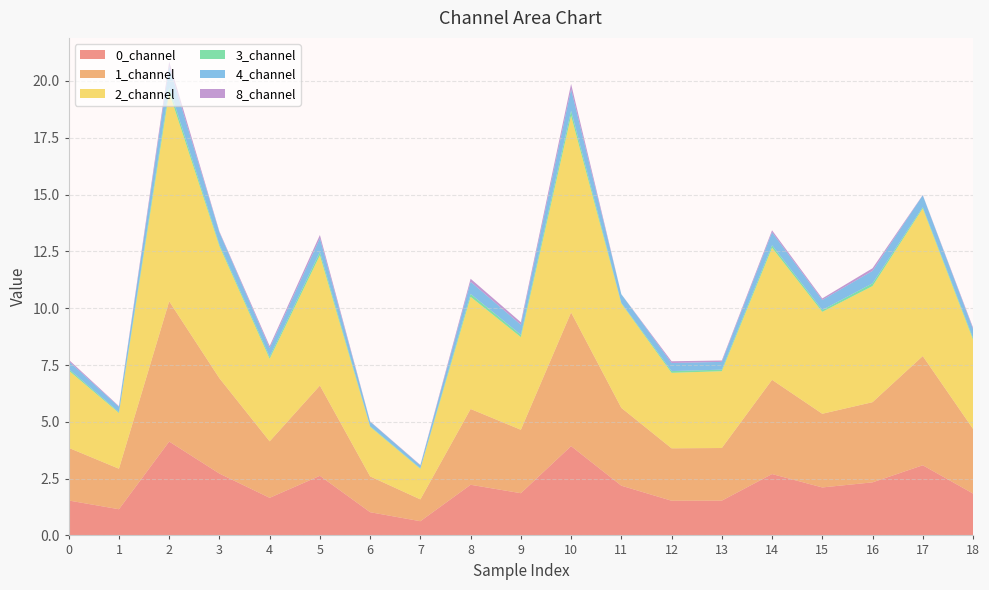

Reading left to right, extract all data points from this chart.

0_channel: 0=1.5	1=1.2	2=4.1	3=2.7	4=1.7	5=2.6	6=1.0	7=0.6	8=2.2	9=1.9	10=3.9	11=2.2	12=1.5	13=1.5	14=2.7	15=2.1	16=2.3	17=3.1	18=1.8
1_channel: 0=2.3	1=1.8	2=6.2	3=4.2	4=2.5	5=4.0	6=1.6	7=1.0	8=3.3	9=2.8	10=5.9	11=3.4	12=2.3	13=2.3	14=4.1	15=3.2	16=3.5	17=4.8	18=2.8
2_channel: 0=3.4	1=2.5	2=9.2	3=5.8	4=3.6	5=5.7	6=2.2	7=1.3	8=4.9	9=4.1	10=8.7	11=4.6	12=3.3	13=3.4	14=5.8	15=4.5	16=5.1	17=6.5	18=3.9
3_channel: 0=0.1	1=0.0	2=0.2	3=0.1	4=0.1	5=0.1	6=0.0	7=0.0	8=0.1	9=0.1	10=0.2	11=0.0	12=0.1	13=0.1	14=0.1	15=0.1	16=0.1	17=0.1	18=0.1
4_channel: 0=0.3	1=0.2	2=0.9	3=0.5	4=0.4	5=0.6	6=0.2	7=0.1	8=0.5	9=0.4	10=0.9	11=0.4	12=0.4	13=0.3	14=0.6	15=0.4	16=0.6	17=0.5	18=0.4
8_channel: 0=0.1	1=0.0	2=0.2	3=0.0	4=0.1	5=0.1	6=0.0	7=0.0	8=0.1	9=0.1	10=0.2	11=0.0	12=0.1	13=0.1	14=0.1	15=0.1	16=0.1	17=0.0	18=0.1